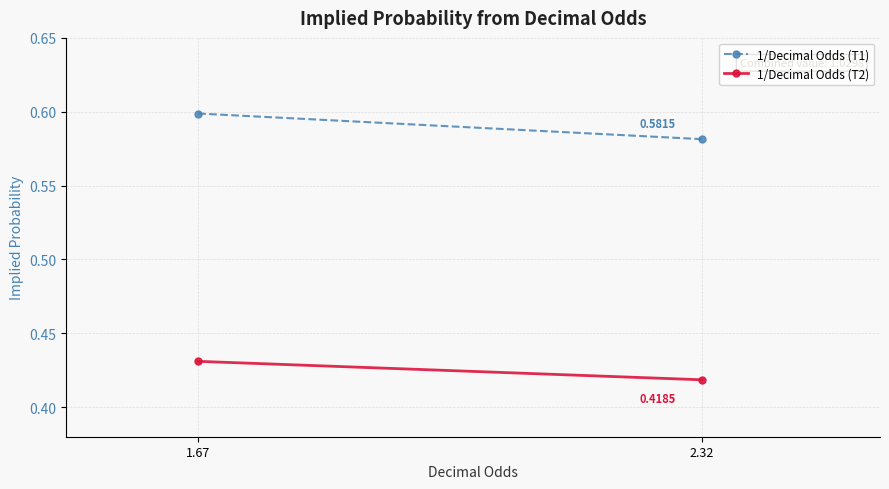

How many lines are shown in the chart?

2